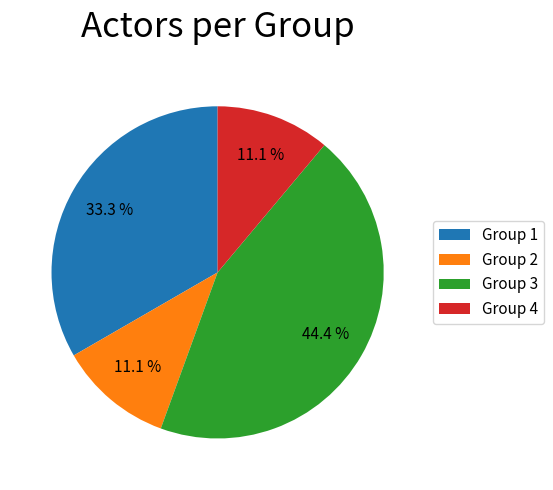

How many slices are in this pie chart?

4